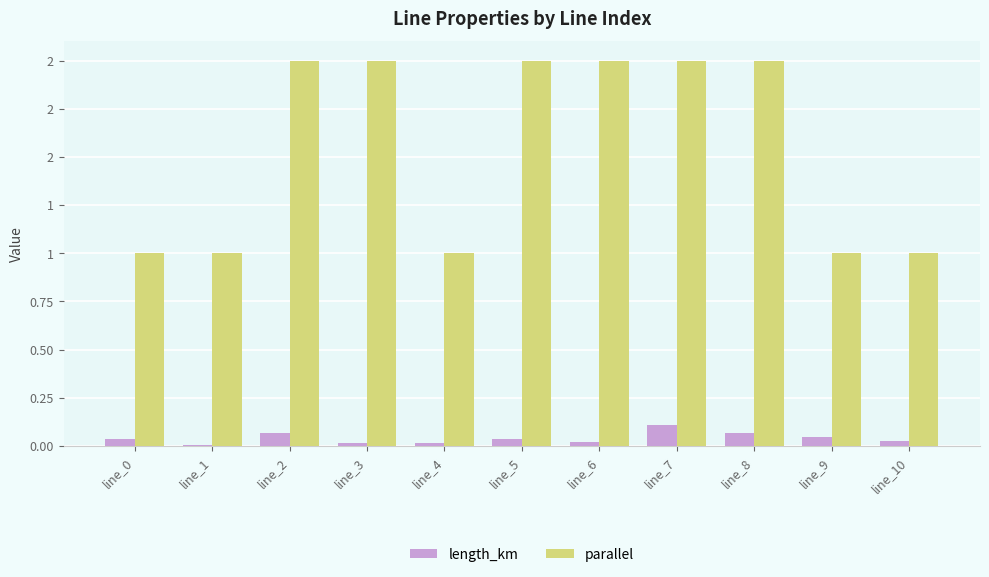

Which series has the largest total across all categories?

parallel